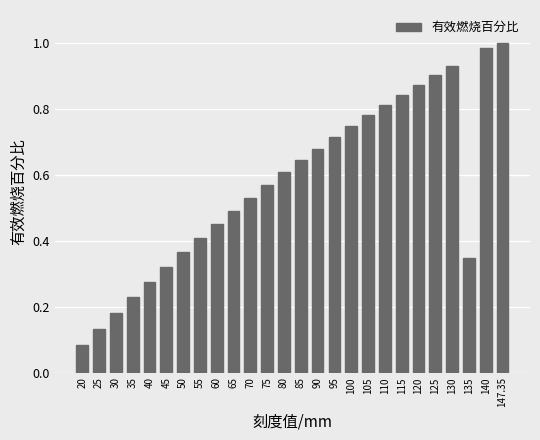

Which label corresponds to the smallest value in the chart?

20